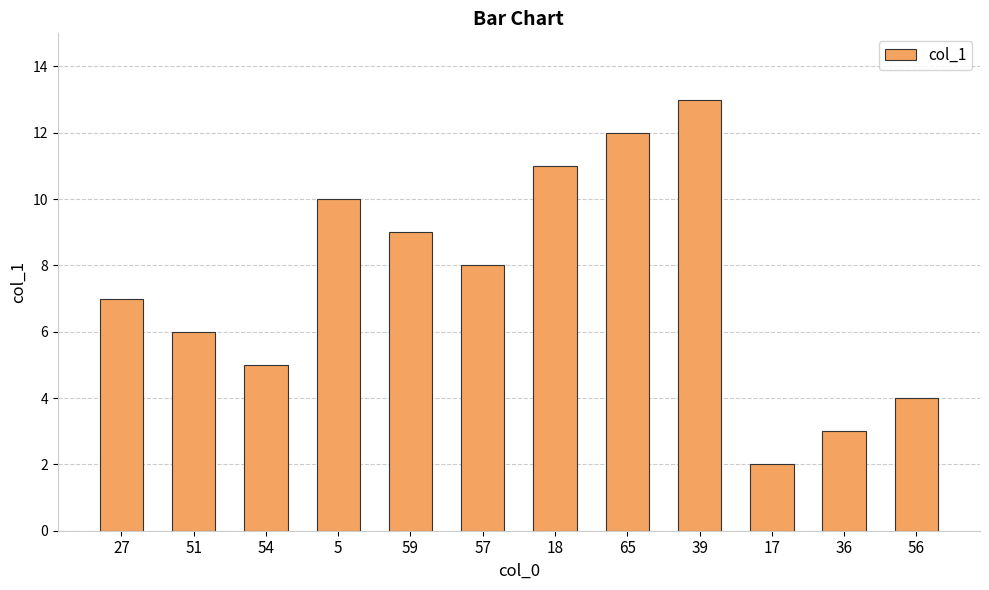

Count the number of data series in this chart.

1